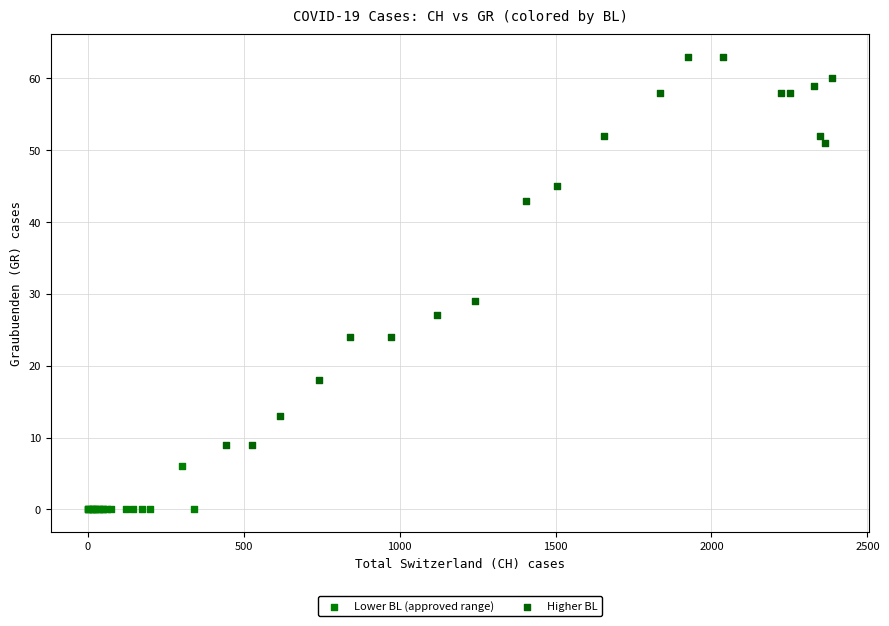

Which series reaches the minimum Y coordinate?

Lower BL (approved range)